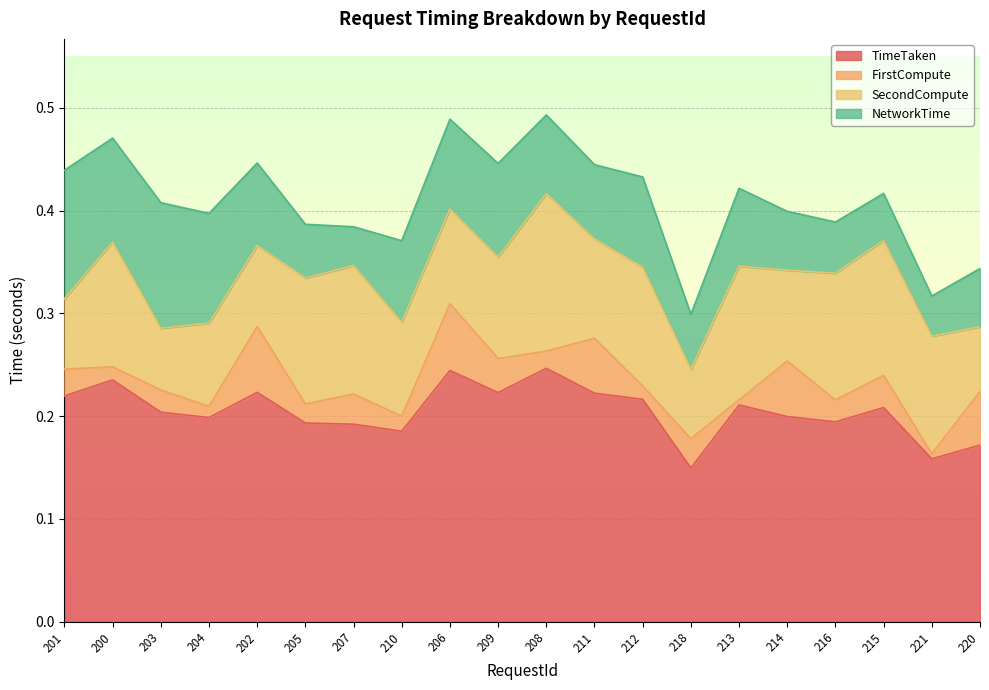

What is the value of the SecondCompute point at the 17th from the left?

0.1